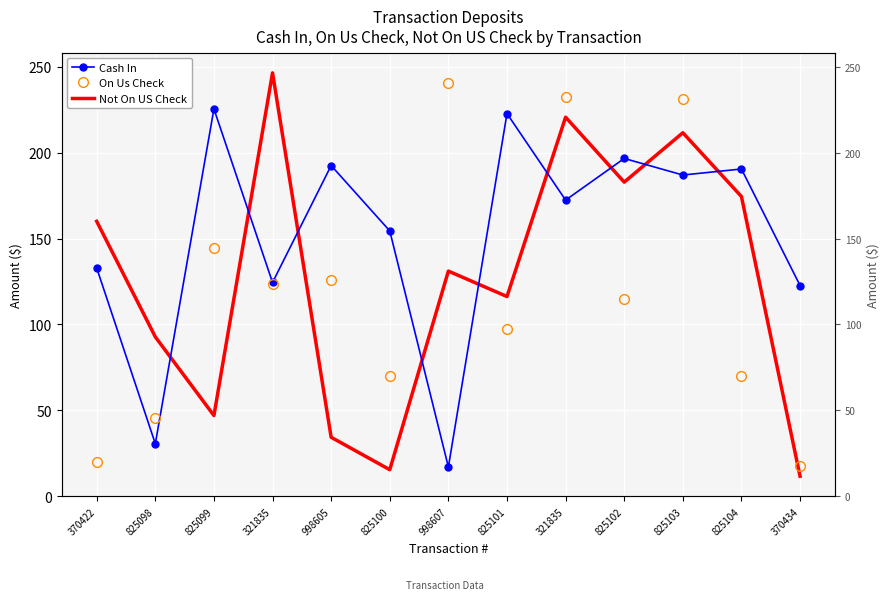

List the series in order of their overall mean, highest first.

Cash In, Not On US Check, On Us Check